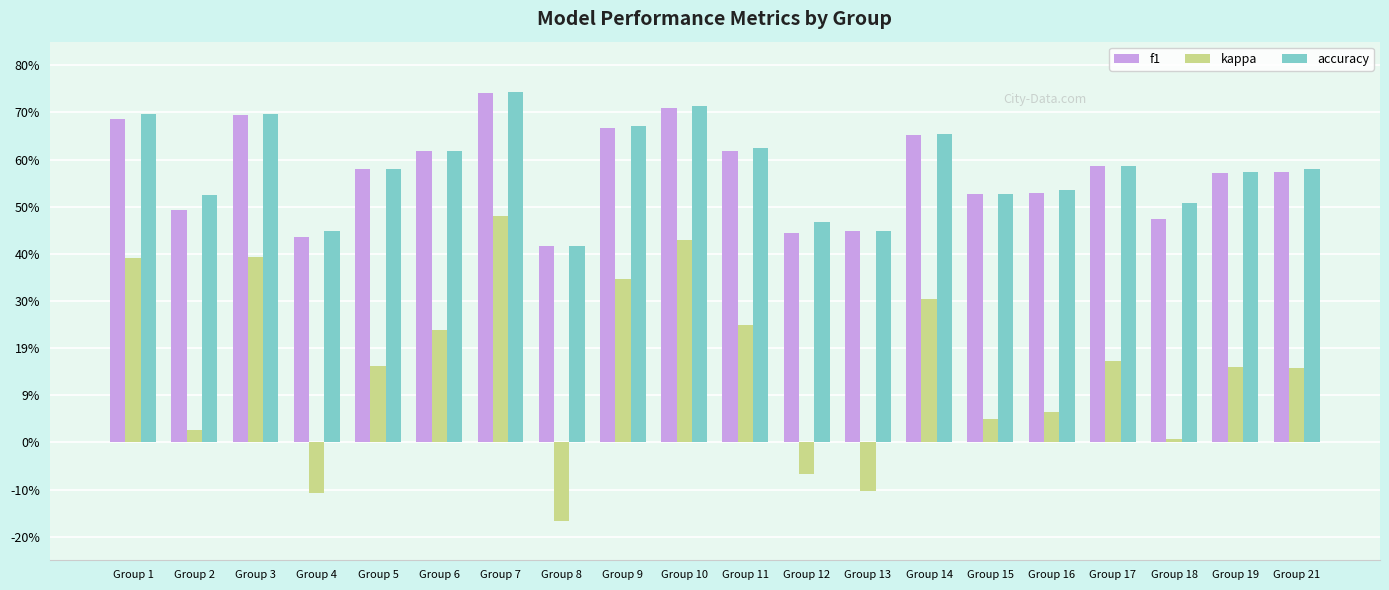

What is the sum of the kappa values at Group 11 and Group 2?

0.3